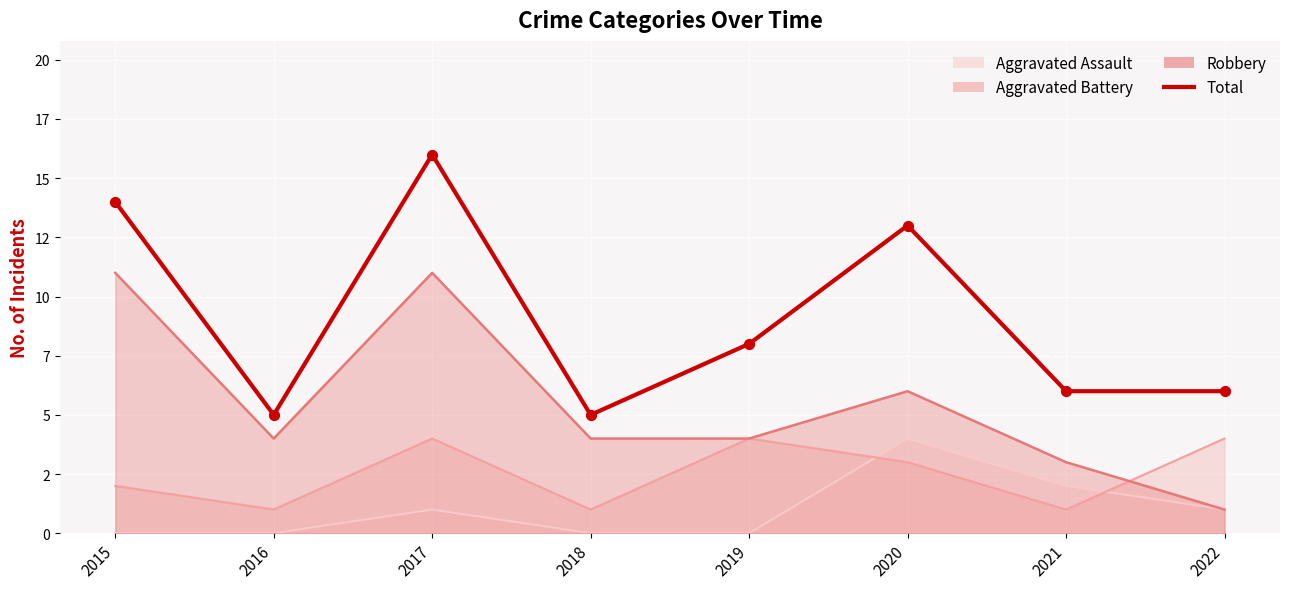

What is the change in value from 2018 to 2021?

+1